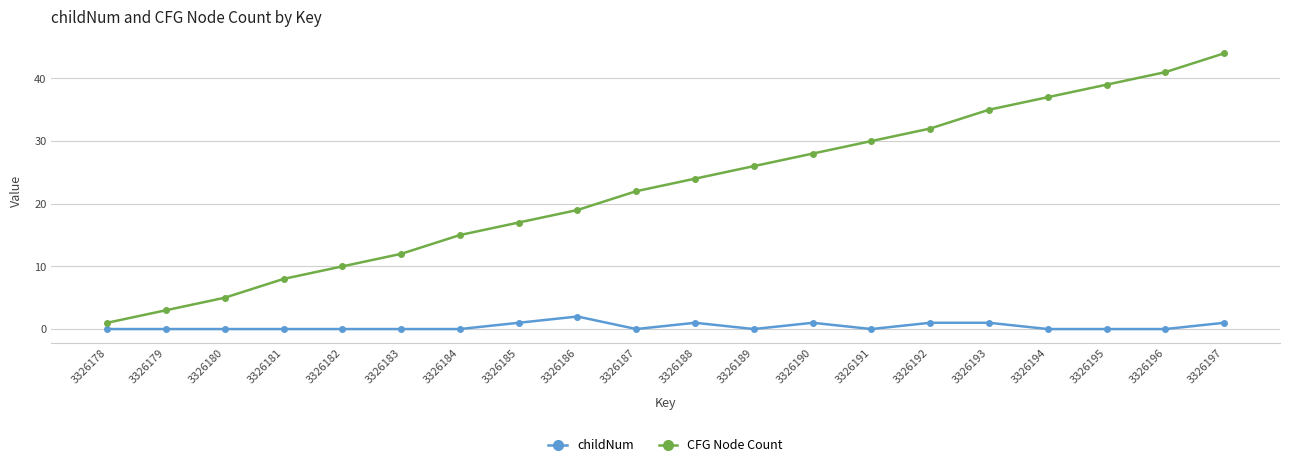

True or false: childNum and CFG Node Count cross at least once.

False